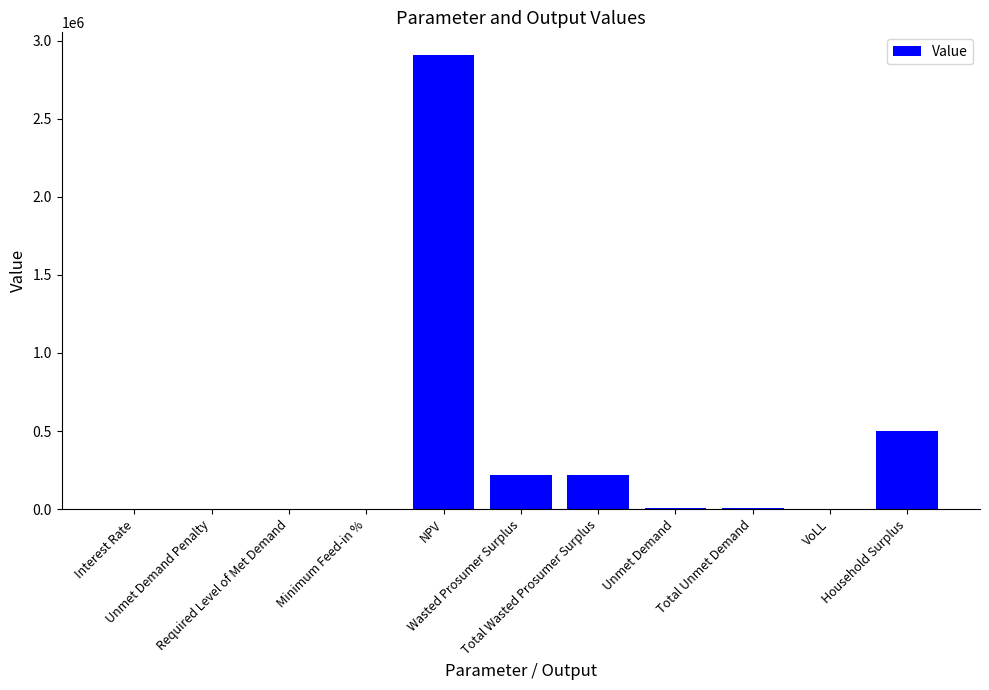

Read the value at Interest Rate.

0.1